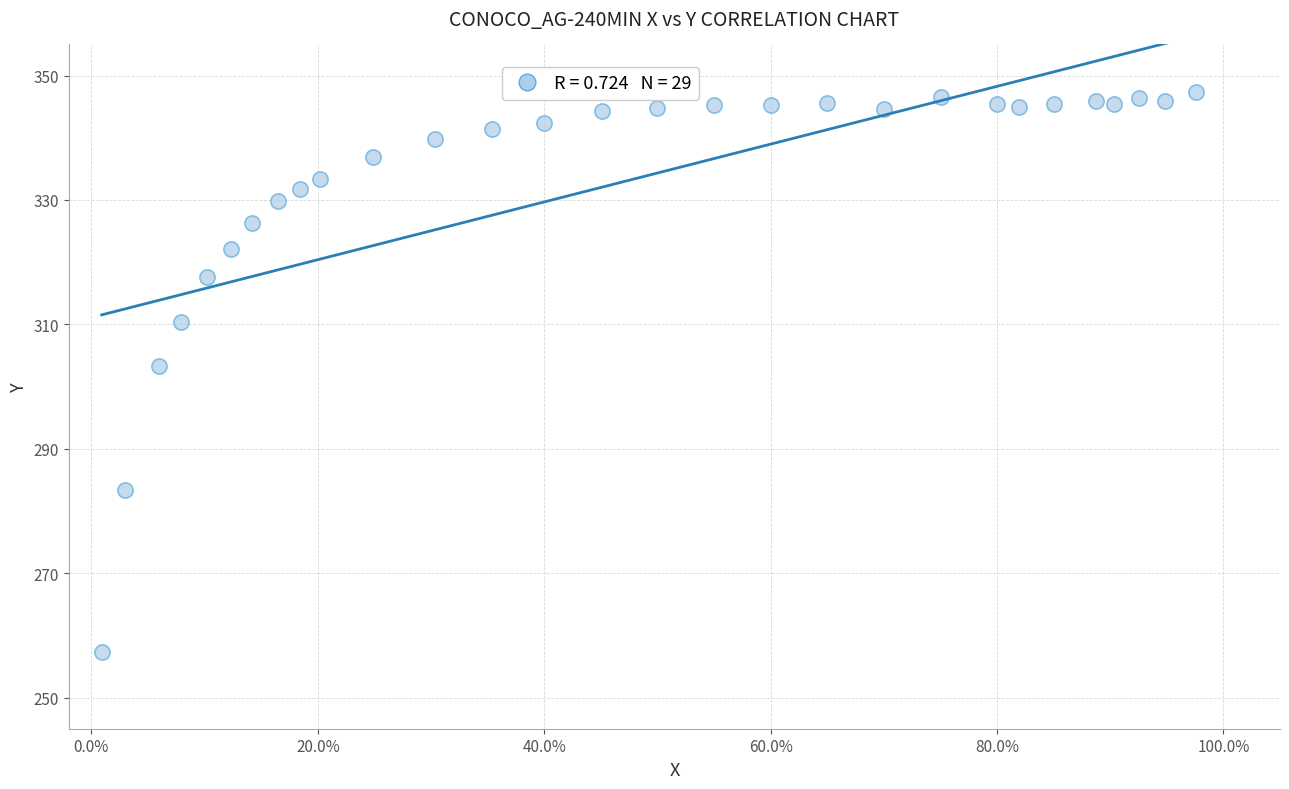

What Y value in the scatter plot is closest to 302?

303.3